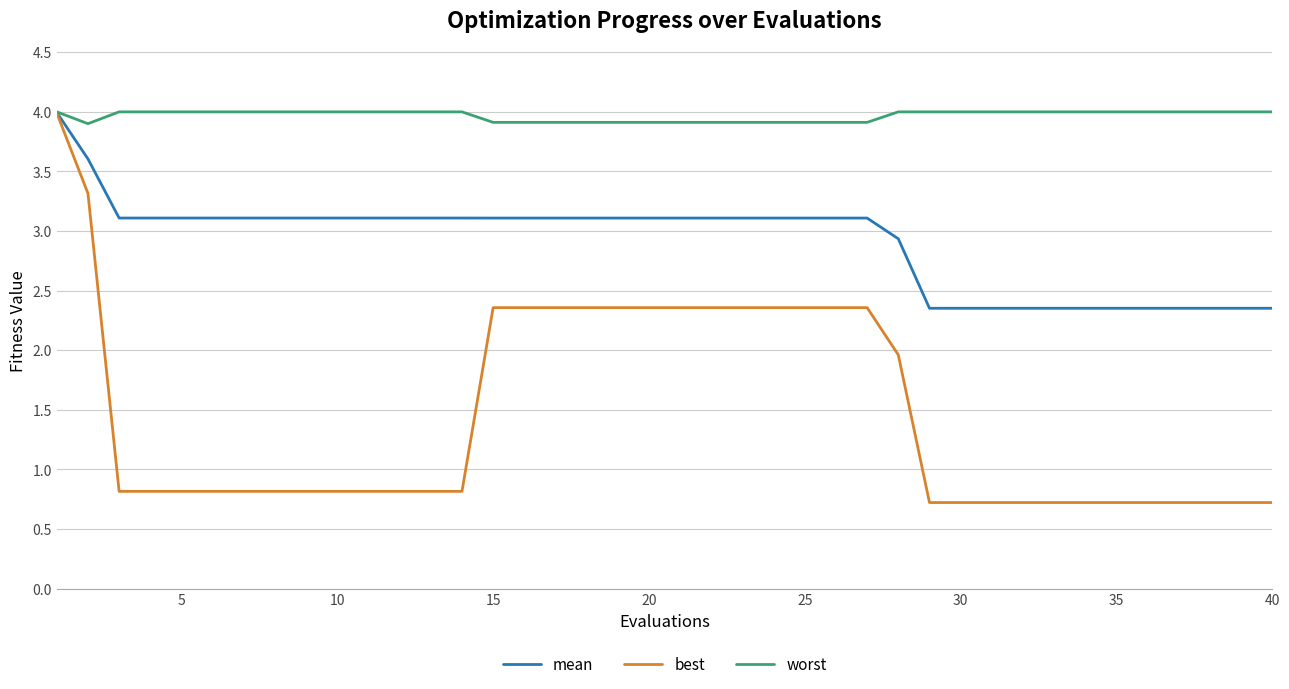

Which series has the largest total across all categories?

worst